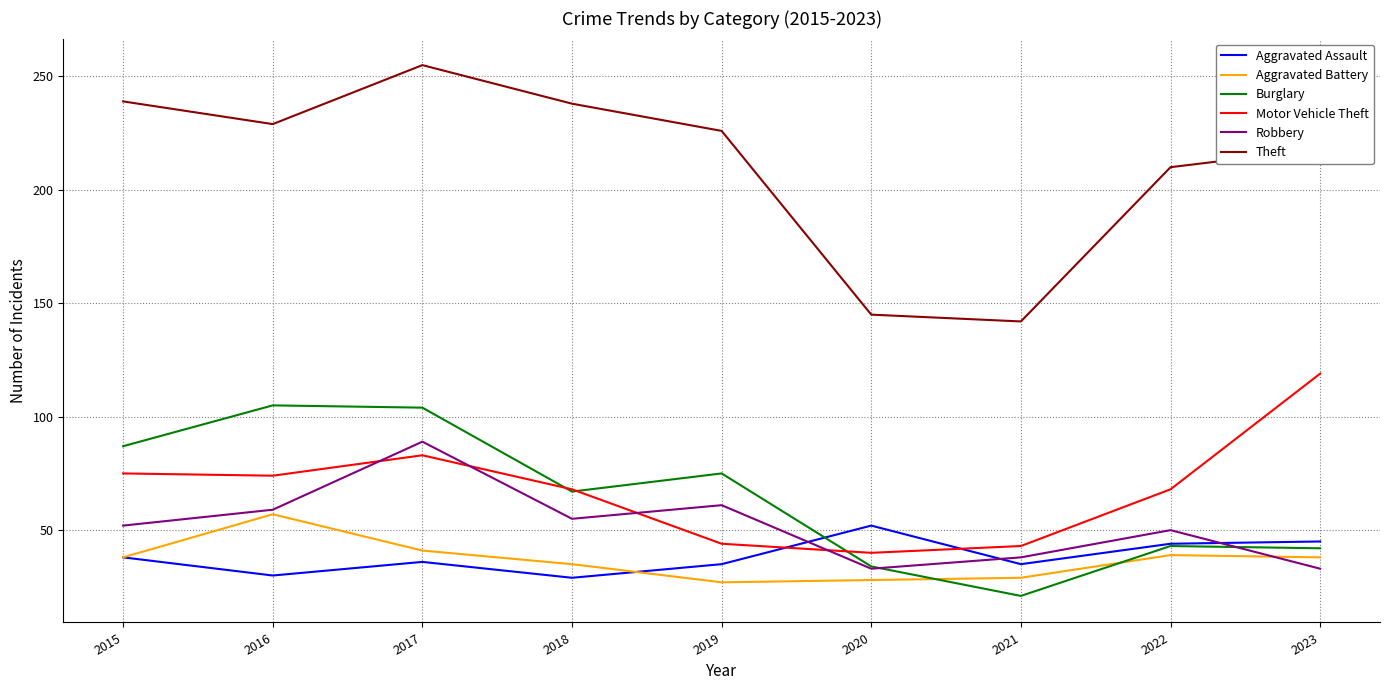

What is the approximate value of Aggravated Battery at 2017, to the nearest 5?

40